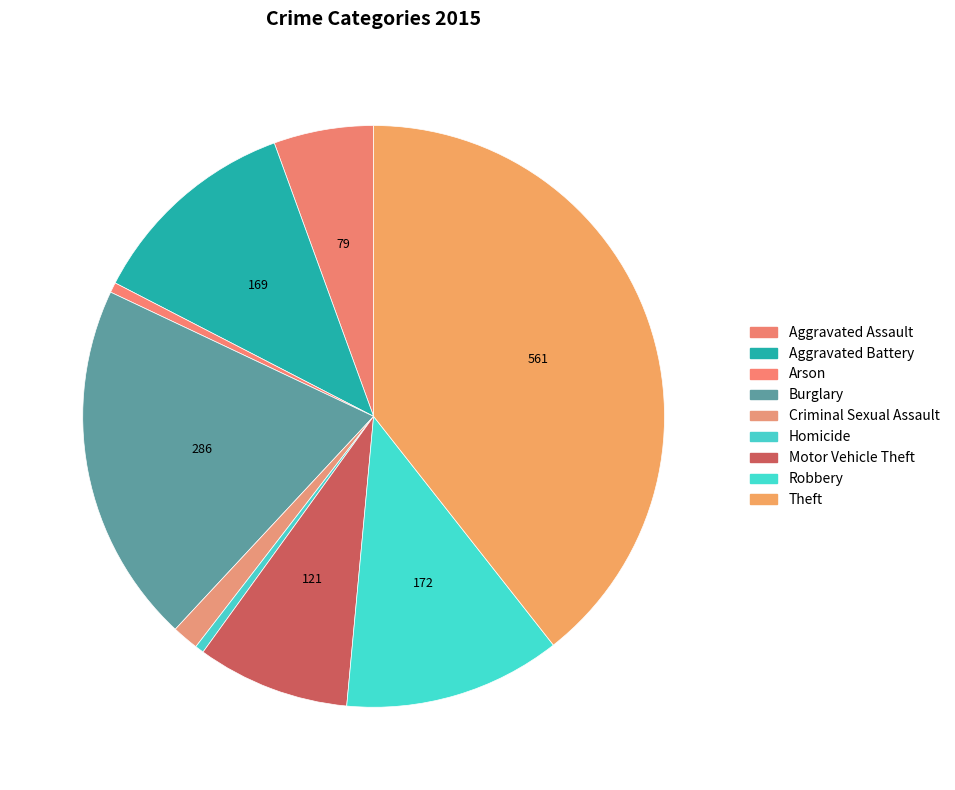

To the nearest percent, what is the difference between the largest and smallest slice percentages?

39%